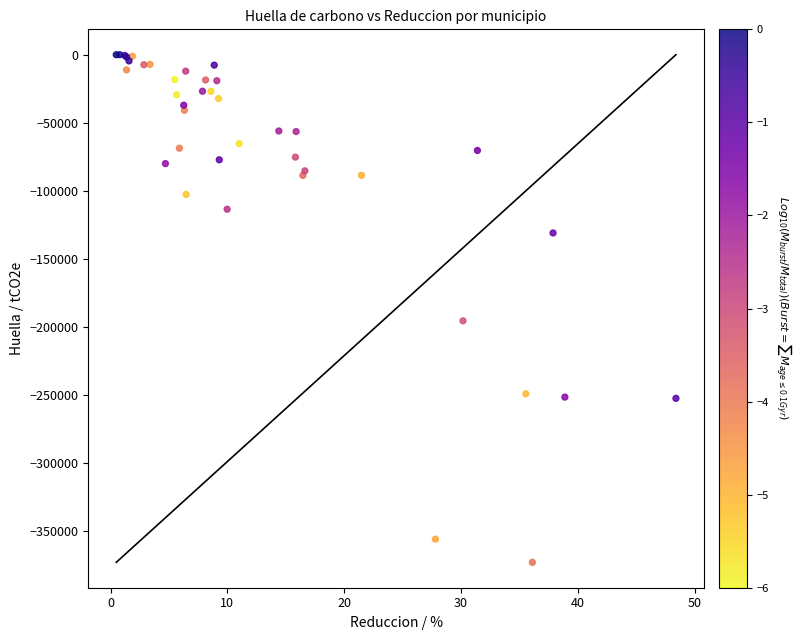

What Y value in the scatter plot is closest to -186443?

-195479.7